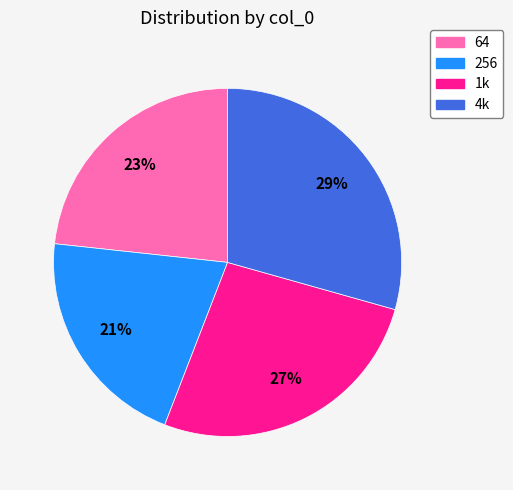

What percentage is the 256 slice, to the nearest percent?

21%